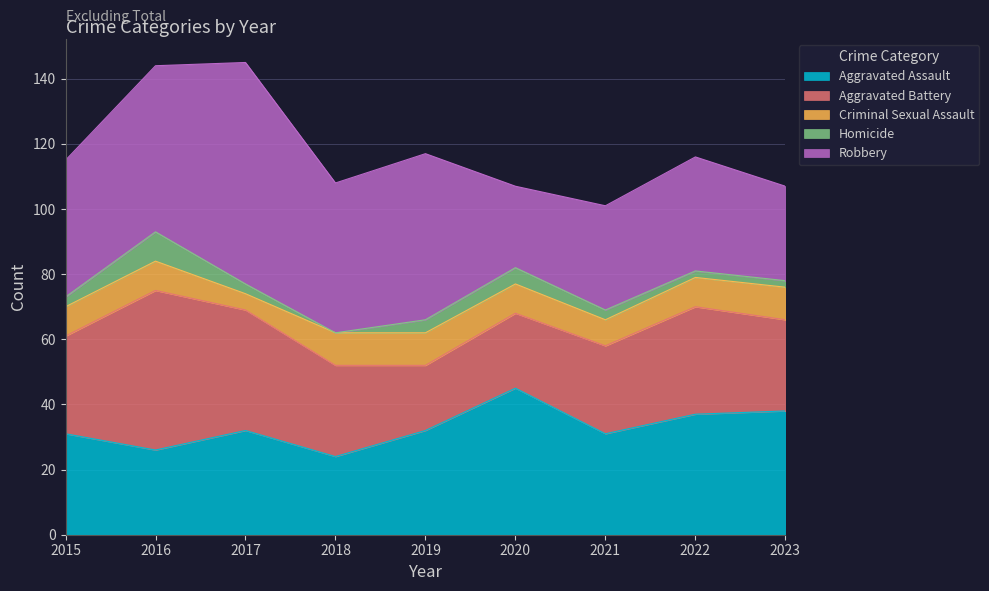

Which series has the widest spread of values?

Robbery